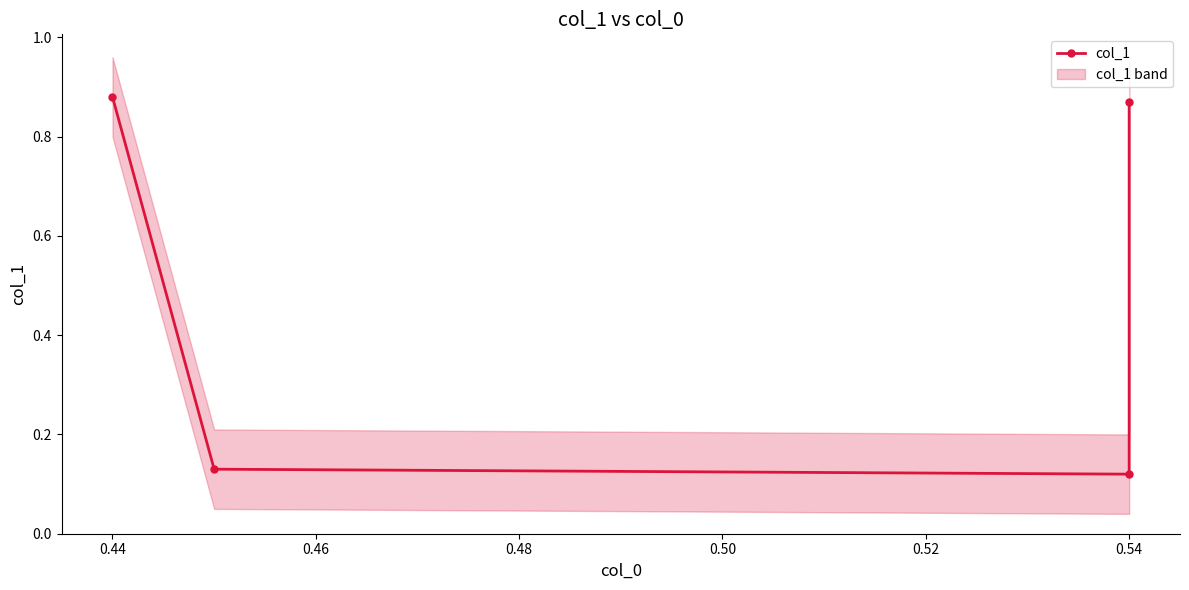

Does the chart have visible grid lines?

No